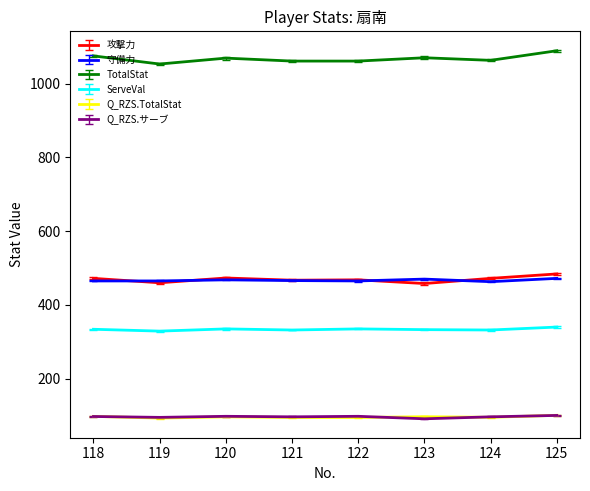

Does the chart display data point markers on the line(s)?

No